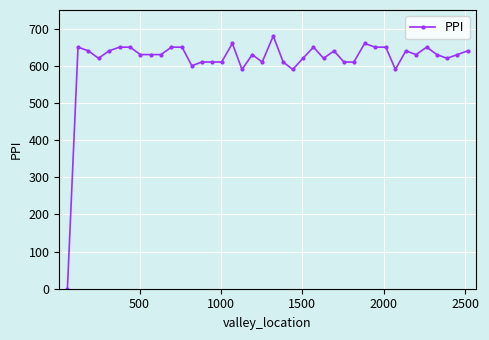

Reading left to right, what are all the values shown in this chart?

0	650	640	620	640	650	650	630	630	630	650	650	600	610	610	610	660	590	630	610	680	610	590	620	650	620	640	610	610	660	650	650	590	640	630	650	630	620	630	640